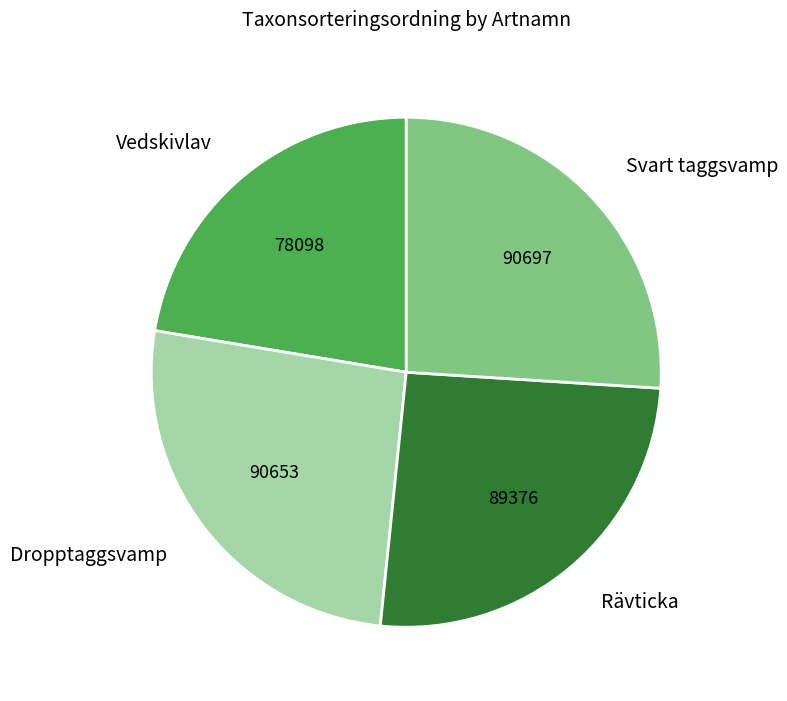

Is there any slice that represents more than half of the pie?

No